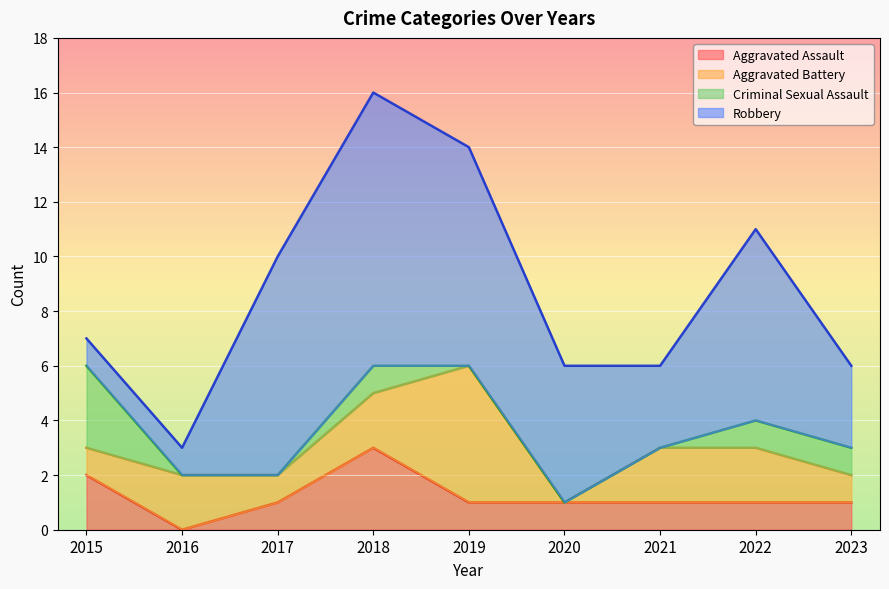

Which series ends up on top after the final intersection of Robbery and Aggravated Assault?

Robbery